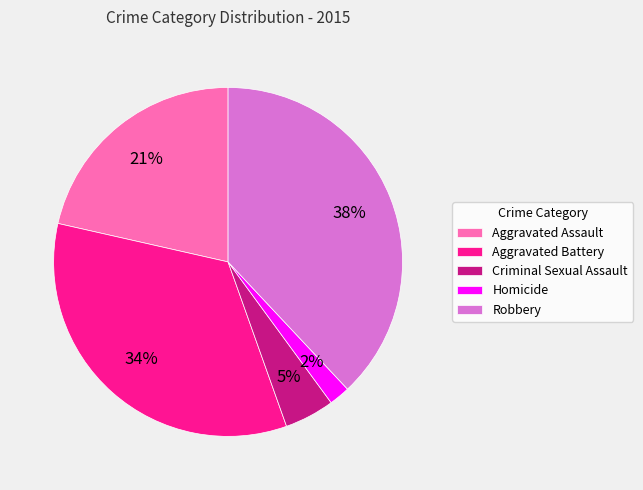

Does Aggravated Assault account for over 50% of the chart?

No